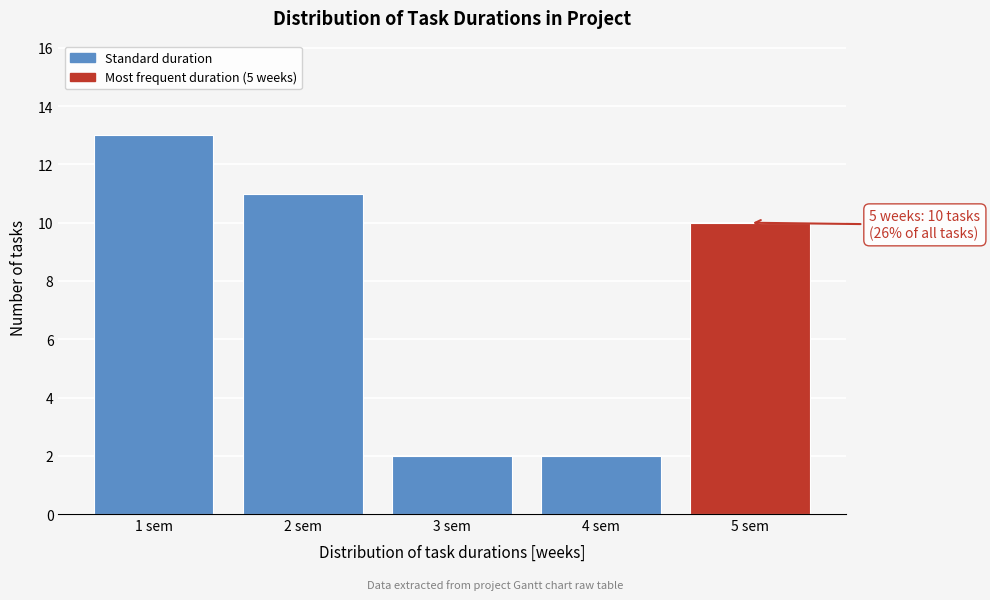

Over which range of the x-axis is the bar tallest?

0.5 to 1.5